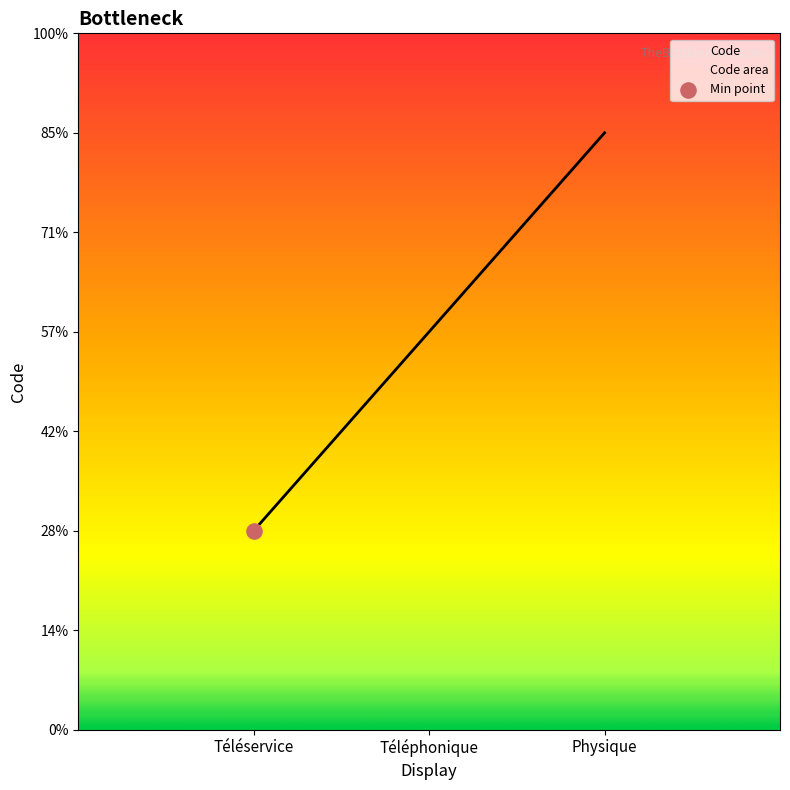

What is the ratio of the value at Physique to the value at Téléphonique?

1.5